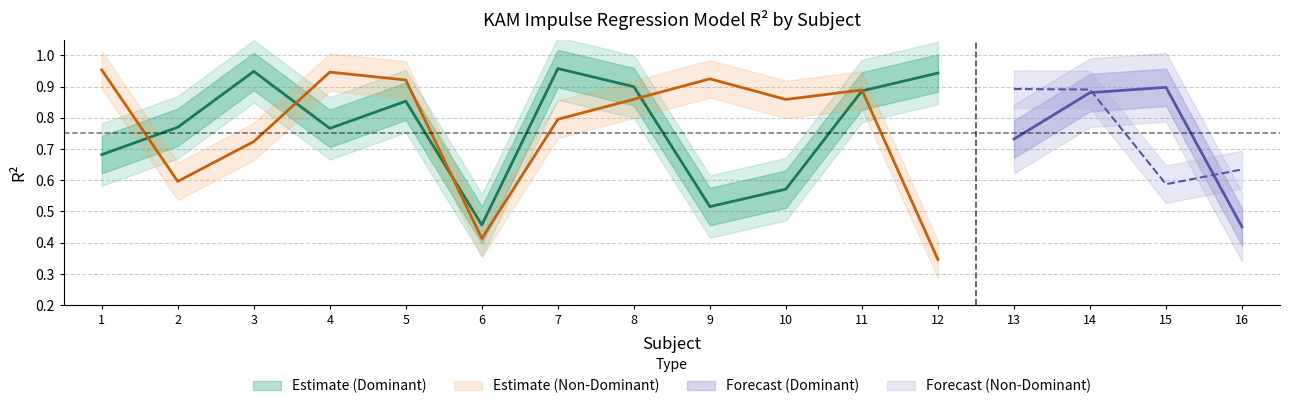

At which category is the sum across all series the highest?

11